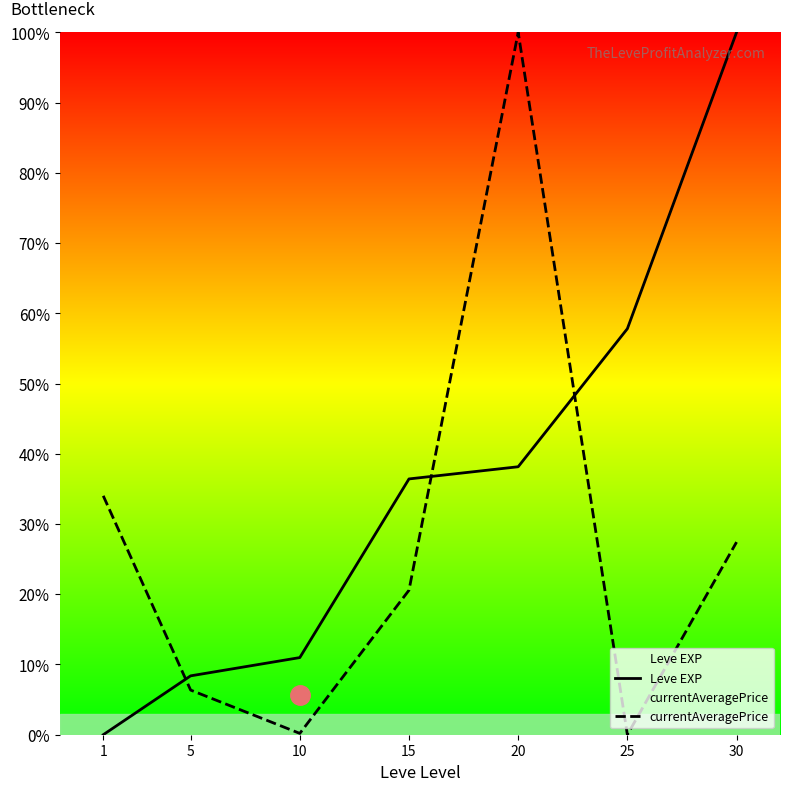

At which category is the sum across all series the highest?

20